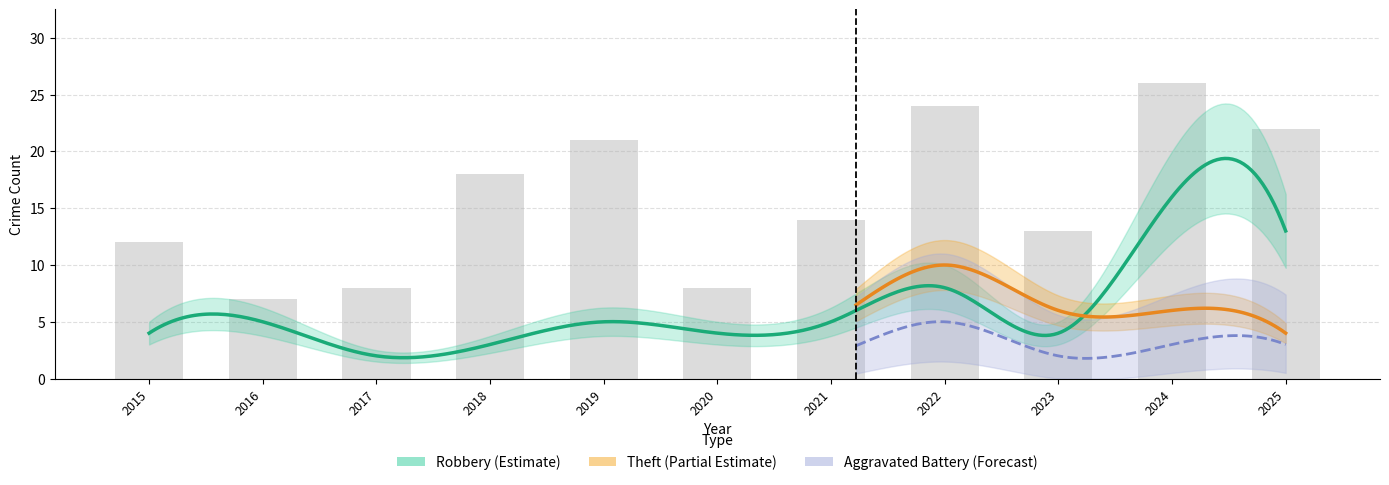

Which has a higher value, 2023 or 2025?

2025